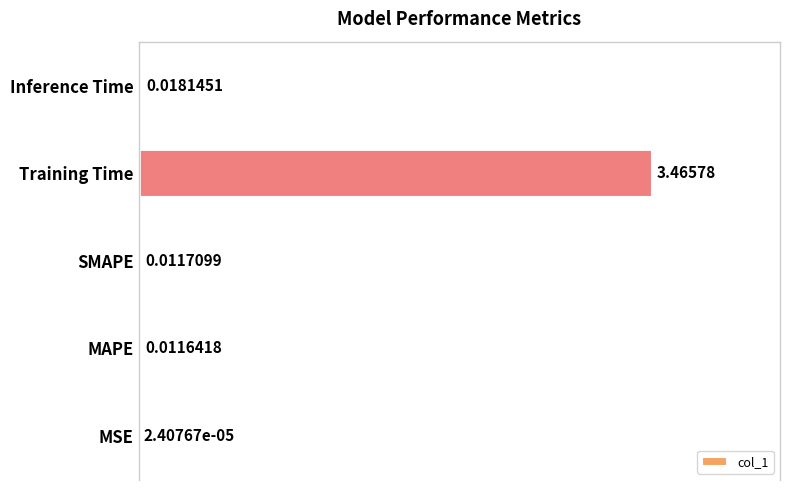

Where is the data nearest to the value 1?

Inference Time